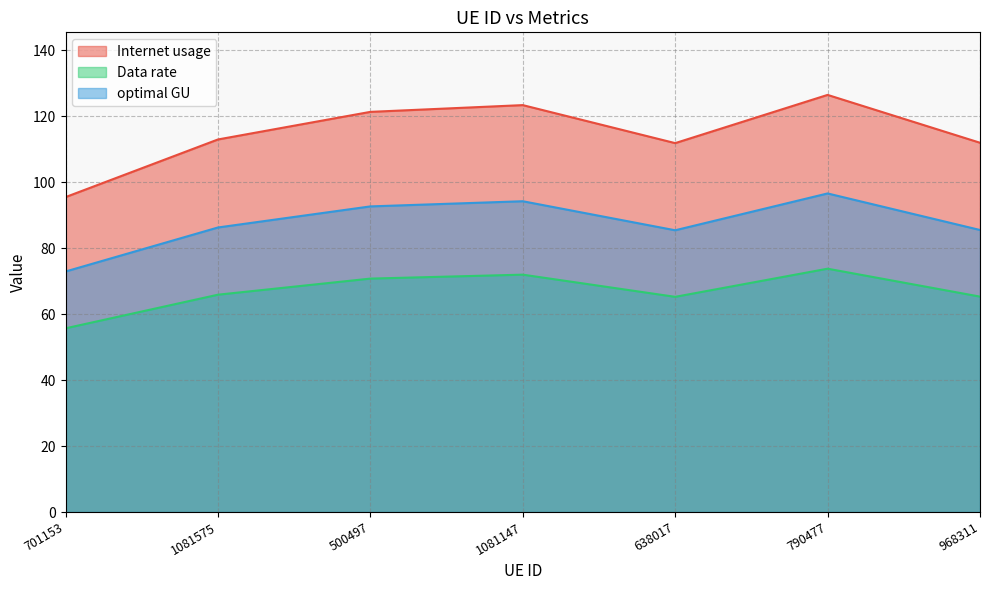

What is the label of the 1st point from the left?

701153